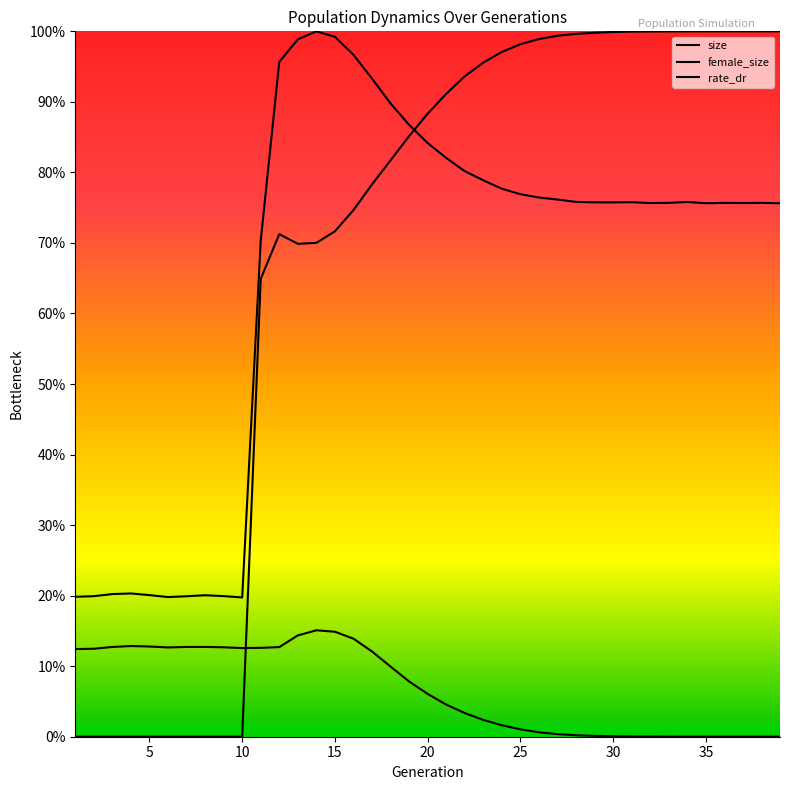

At which category is the sum across all series the highest?

15